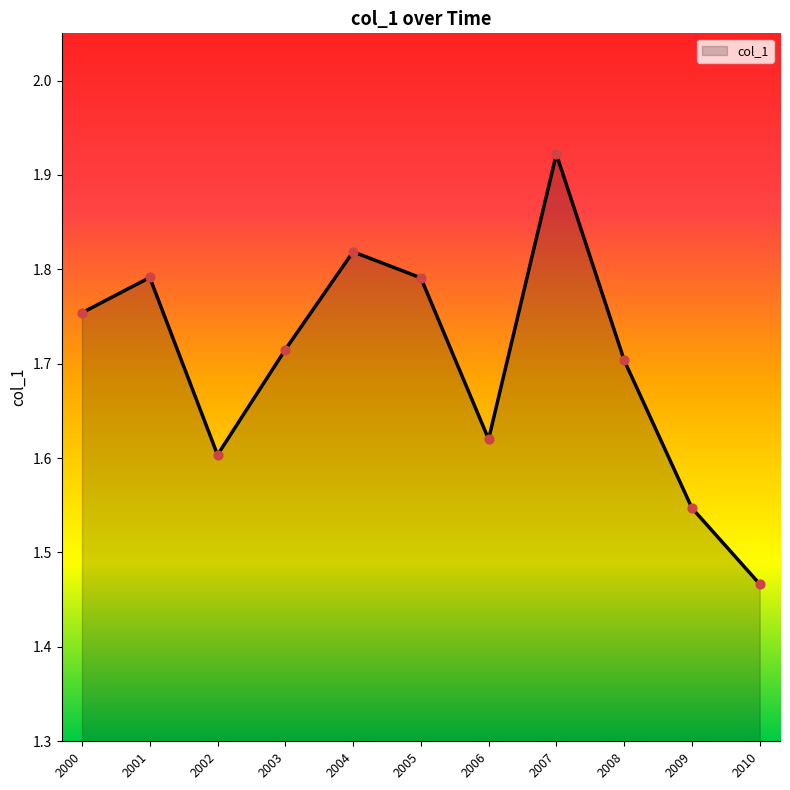

What is the ratio of the value at 2003 to the value at 2006?

1.1